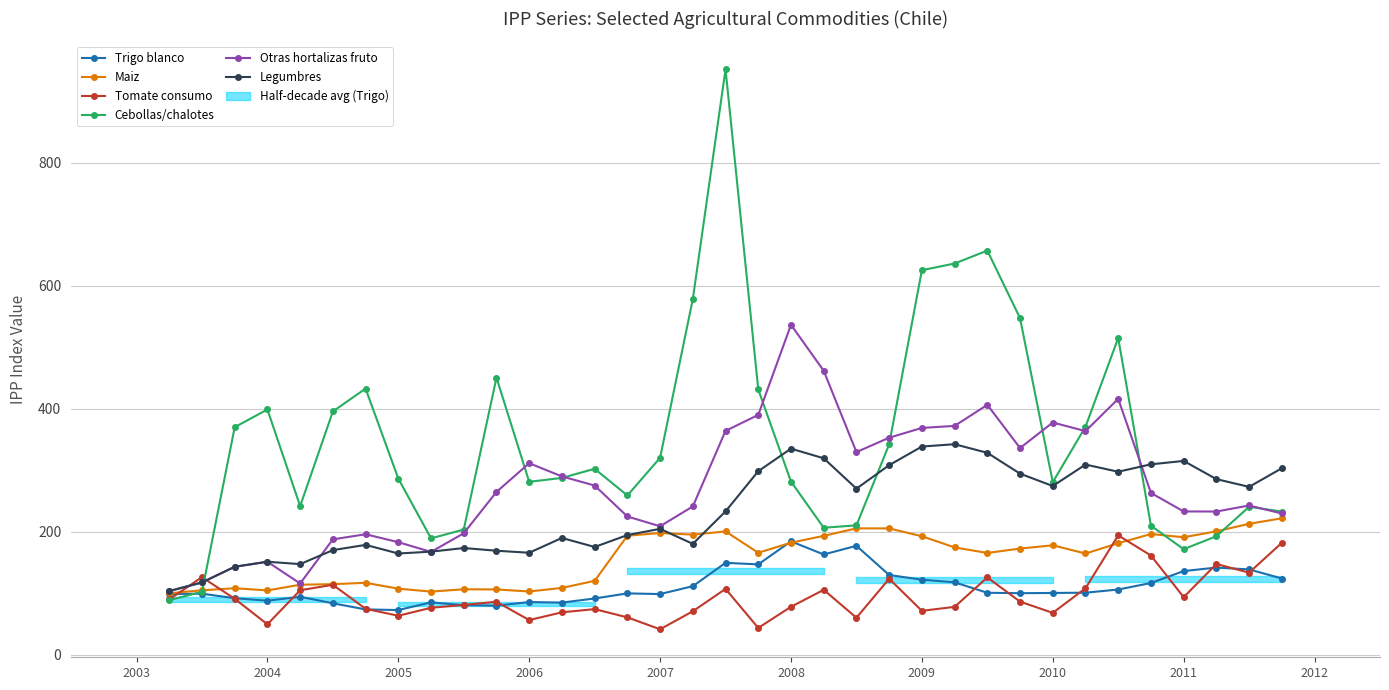

True or false: Cebollas/chalotes has more than 2 interior local peaks.

True